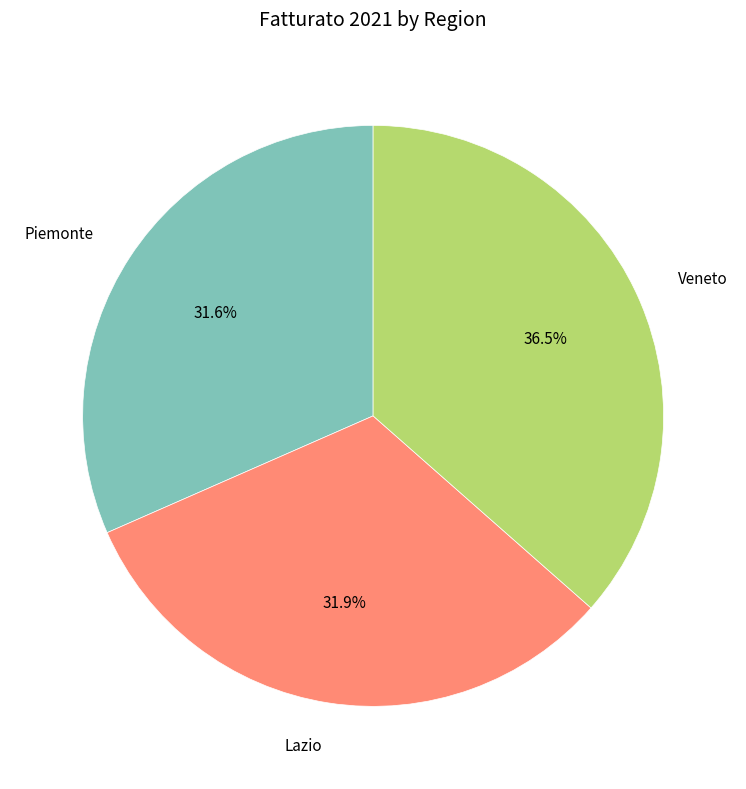

Do Piemonte and Lazio together represent more than half of the pie?

Yes